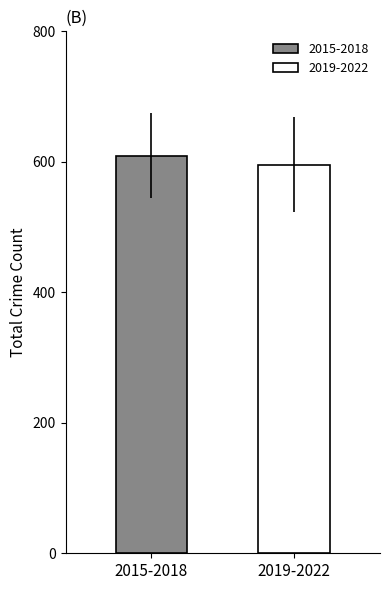

What is the greatest value displayed?

609.5